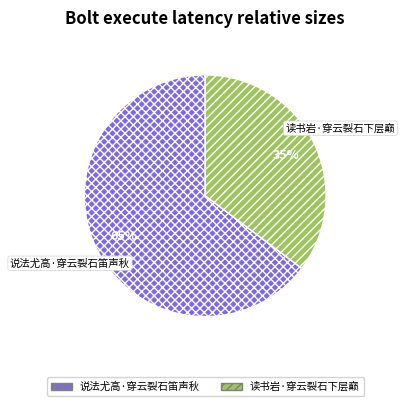

To the nearest percent, what portion does 说法尤高·穿云裂石笛声秋 represent?

65%